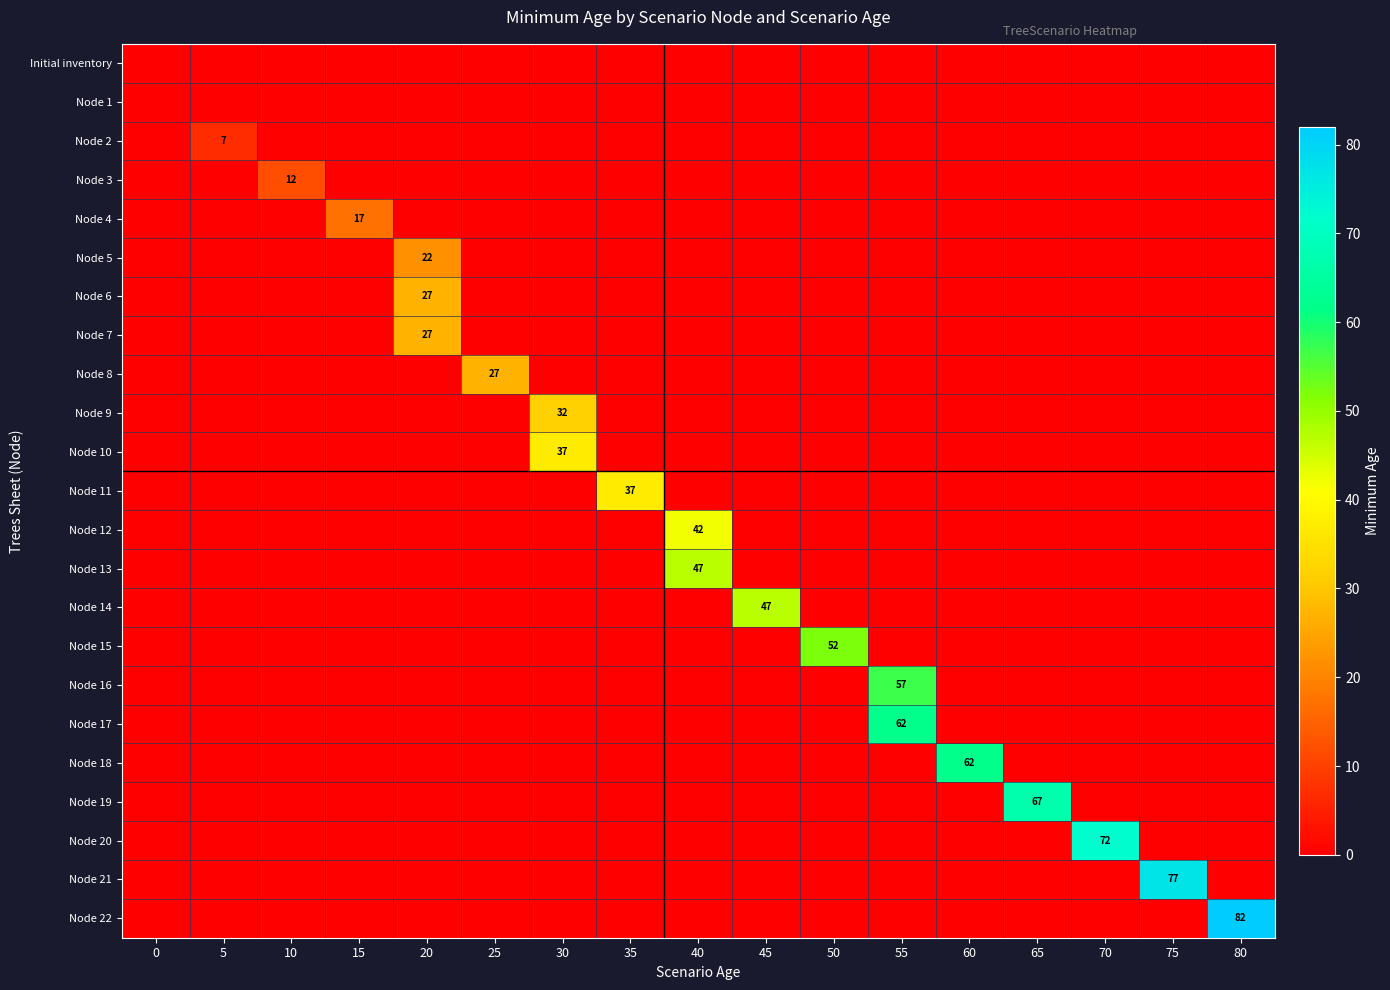

What is the total value across all series at 55?

119